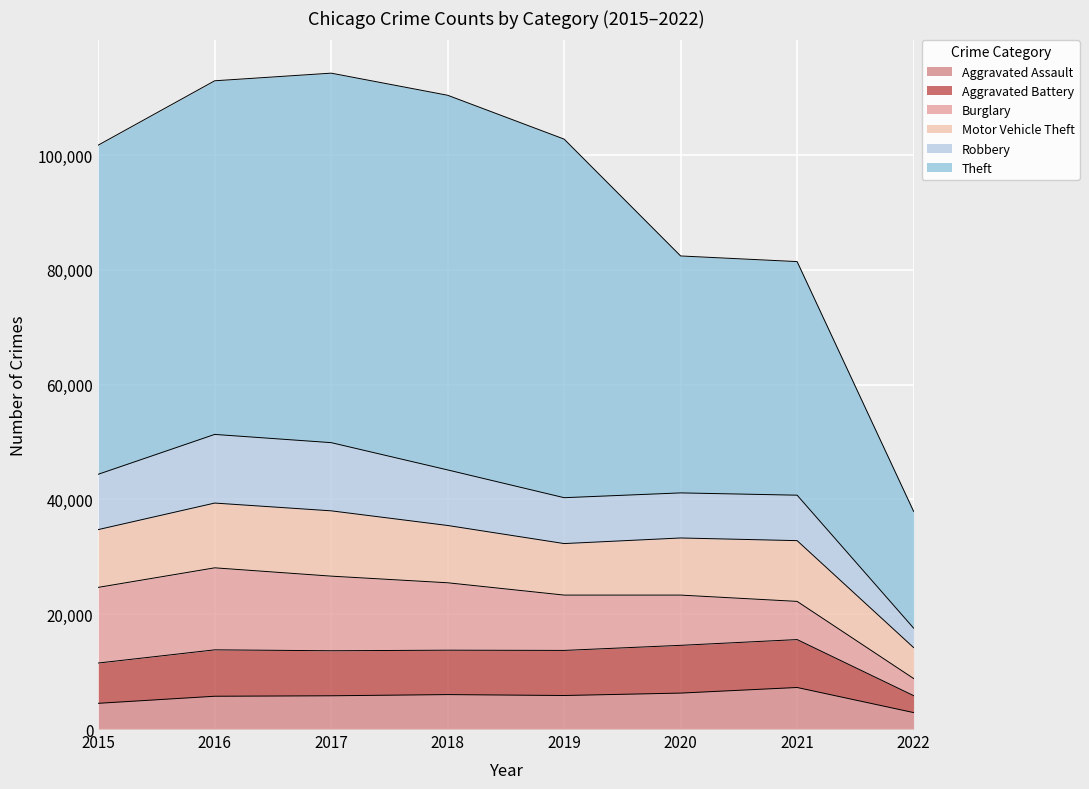

Which series has the largest total across all categories?

Theft